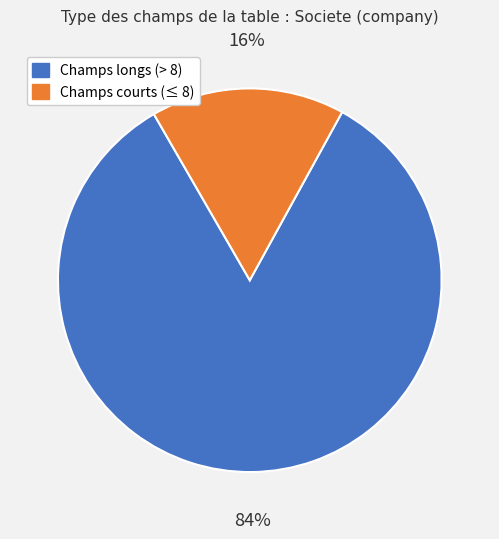

To the nearest percent, what is the average slice percentage?

50%